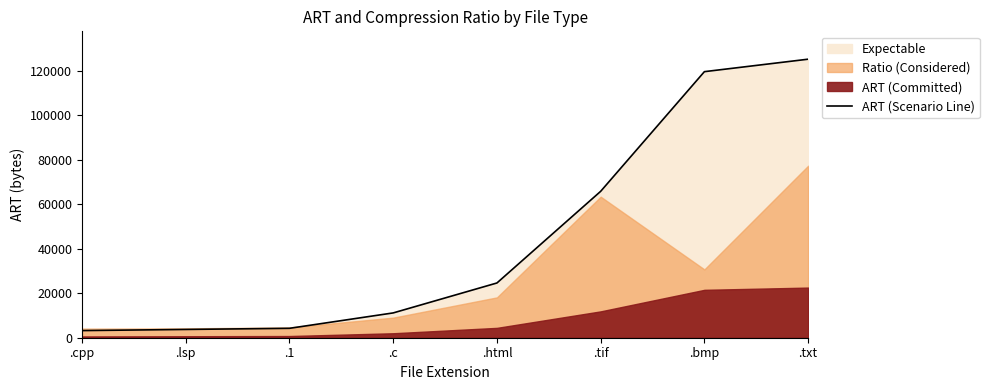

Rank the categories by value from lowest to highest.

.cpp, .lsp, .1, .c, .html, .tif, .bmp, .txt